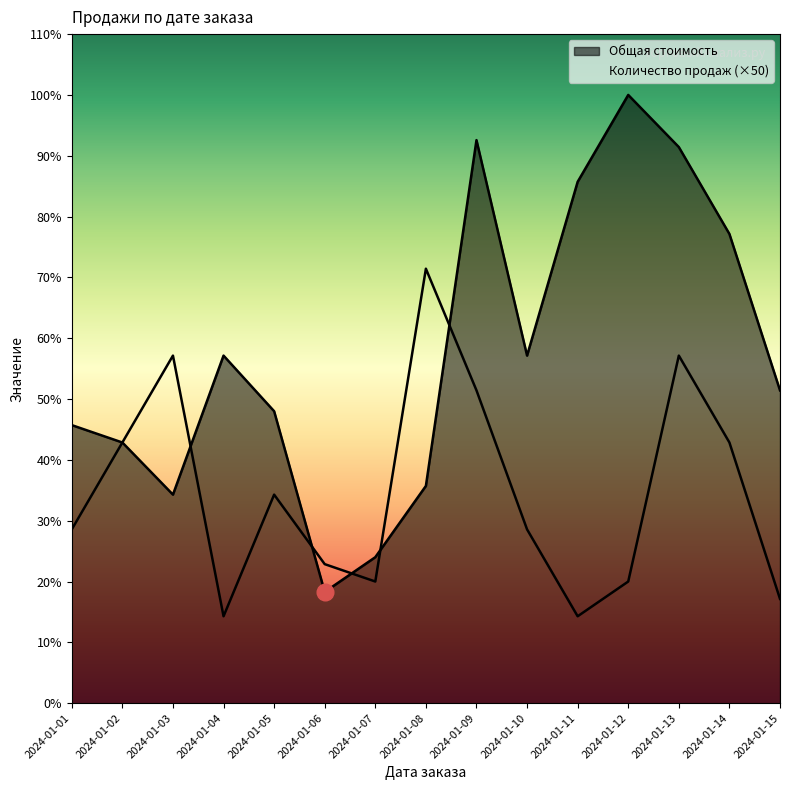

Between 2024-01-09 and 2024-01-12, which is larger?

2024-01-12